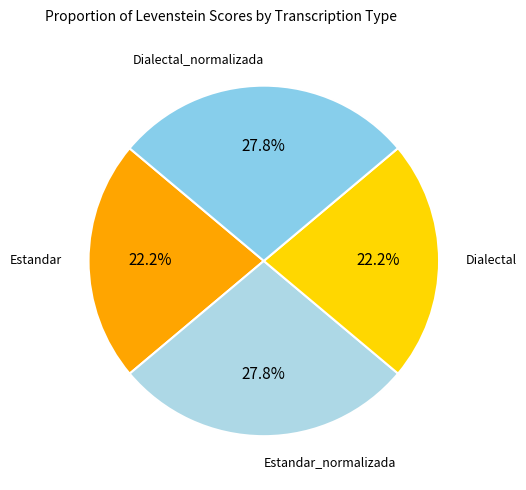

Is there any slice that represents more than half of the pie?

No